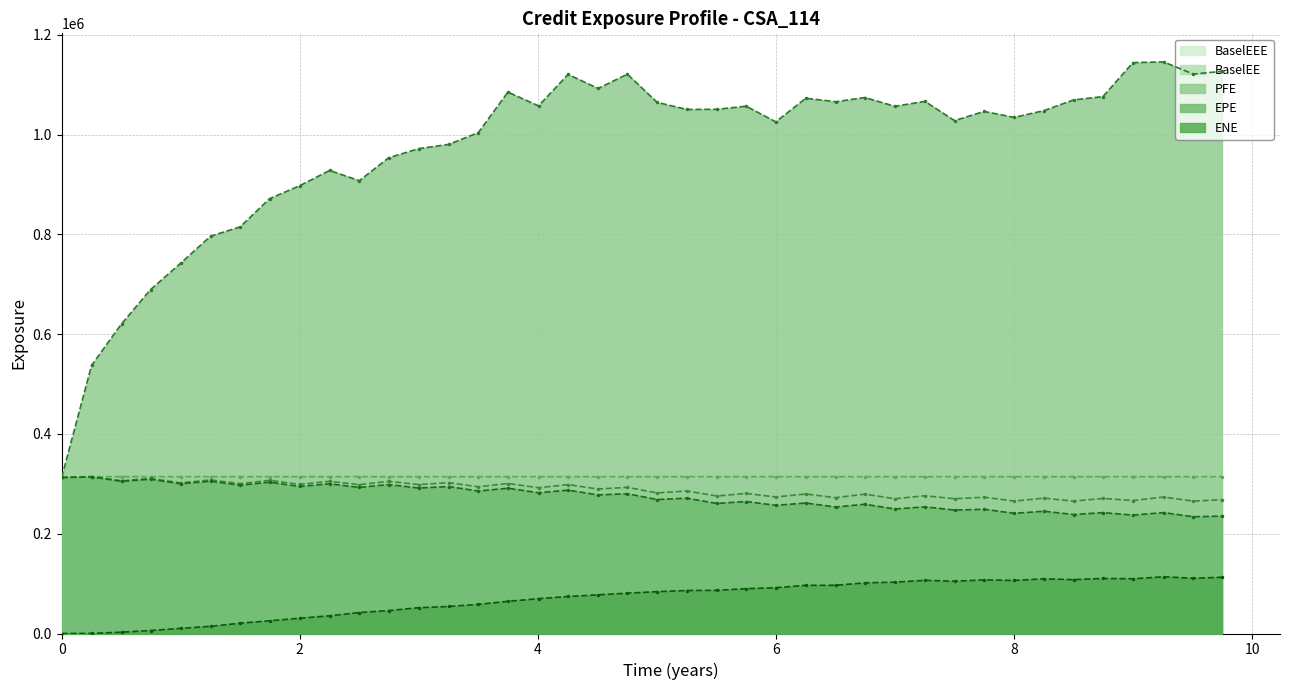

Does the chart have visible grid lines?

Yes